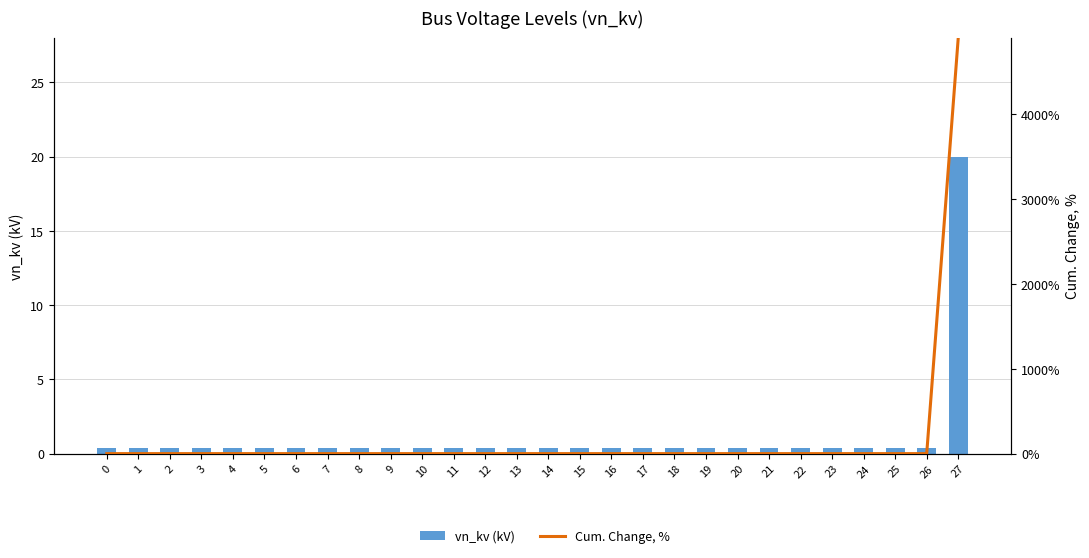

Reading left to right, list all the values displayed in this chart.

vn_kv (kV): 0.4	0.4	0.4	0.4	0.4	0.4	0.4	0.4	0.4	0.4	0.4	0.4	0.4	0.4	0.4	0.4	0.4	0.4	0.4	0.4	0.4	0.4	0.4	0.4	0.4	0.4	0.4	20.0
Cum. Change, %: 0.0	0.0	0.0	0.0	0.0	0.0	0.0	0.0	0.0	0.0	0.0	0.0	0.0	0.0	0.0	0.0	0.0	0.0	0.0	0.0	0.0	0.0	0.0	0.0	0.0	0.0	0.0	4900.0